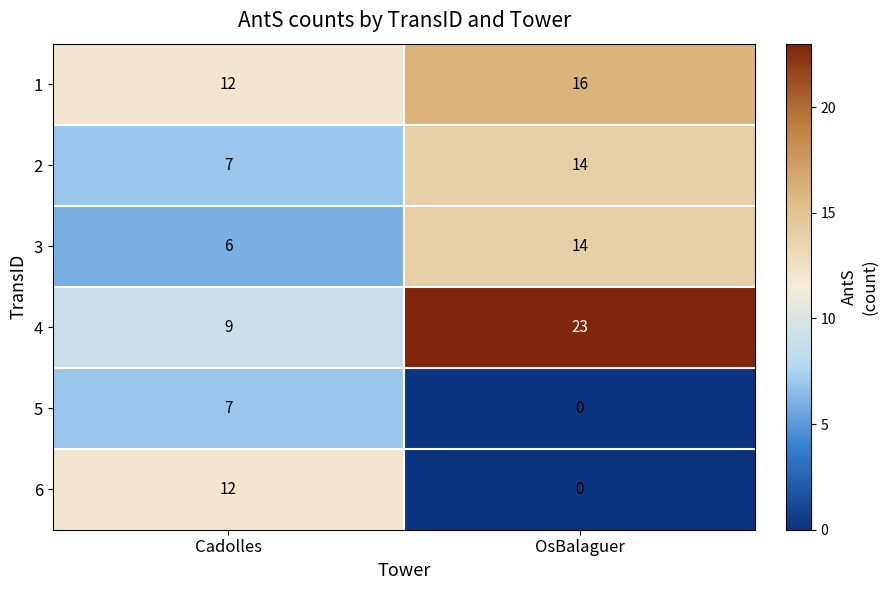

List the labels in order of 4 value, largest first.

OsBalaguer, Cadolles